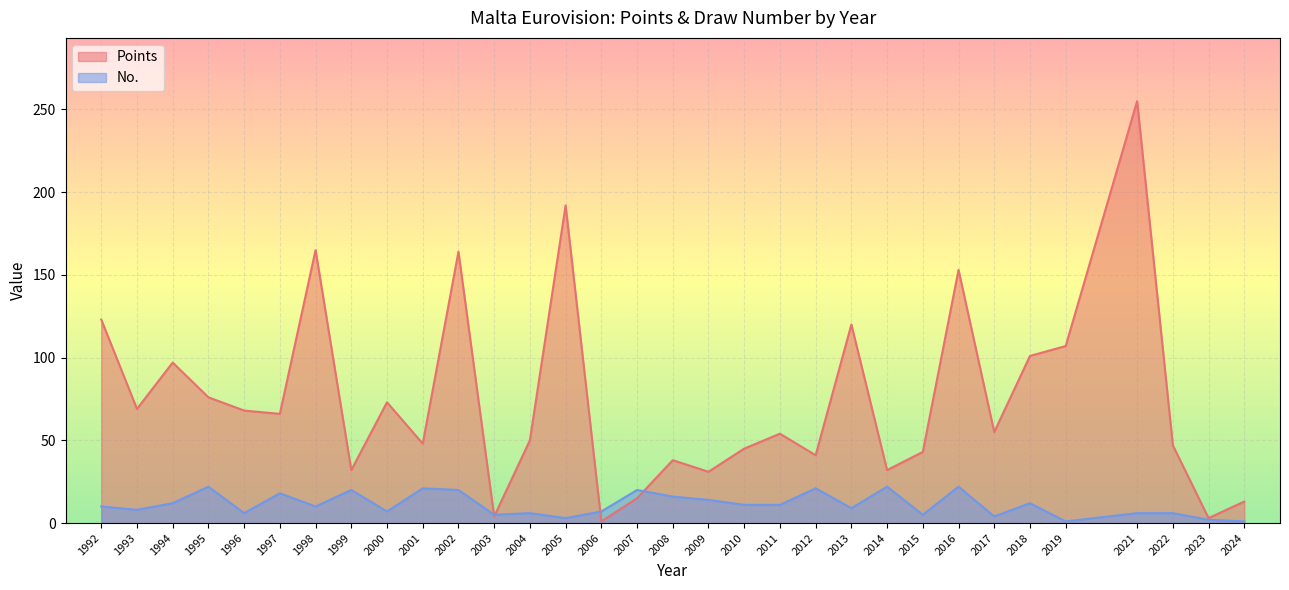

How many intersections are there between Points and No.?

4